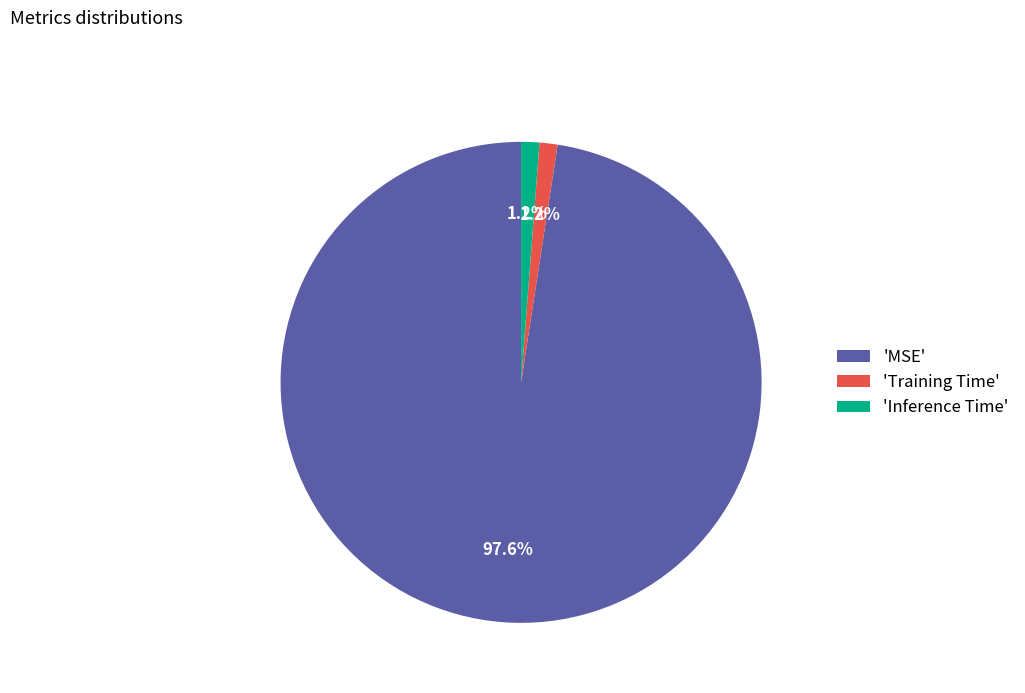

Between 'MSE' and 'Inference Time', which is larger?

'MSE'